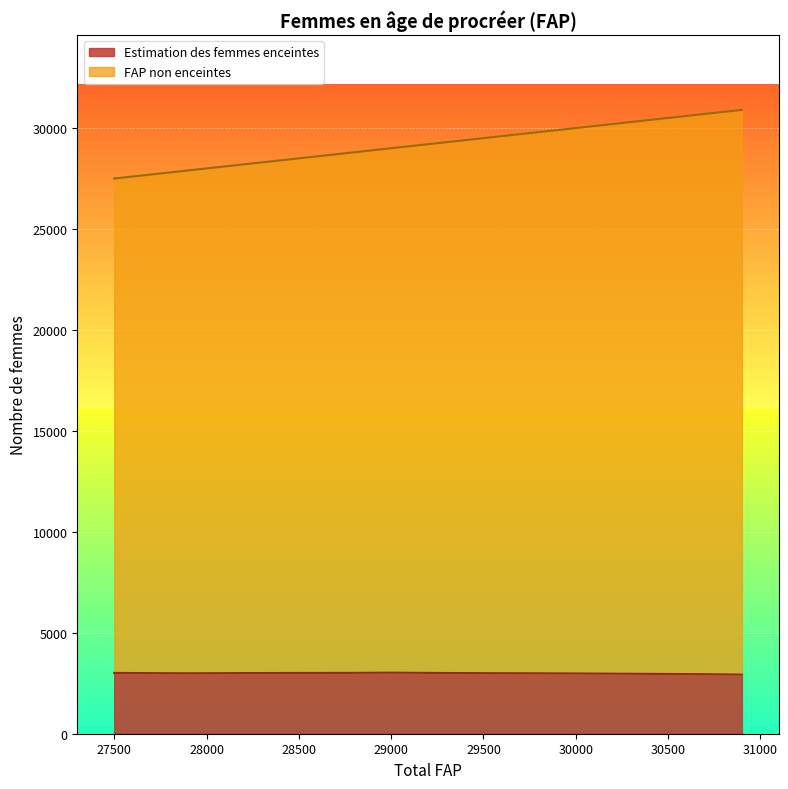

What is the difference between the maximum and minimum values in the Estimation des femmes enceintes series?

96.1